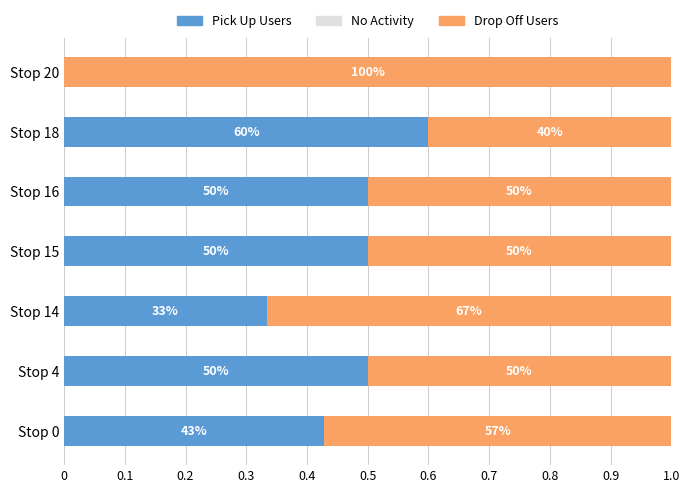

At how many categories does at least one series exceed 0?

7